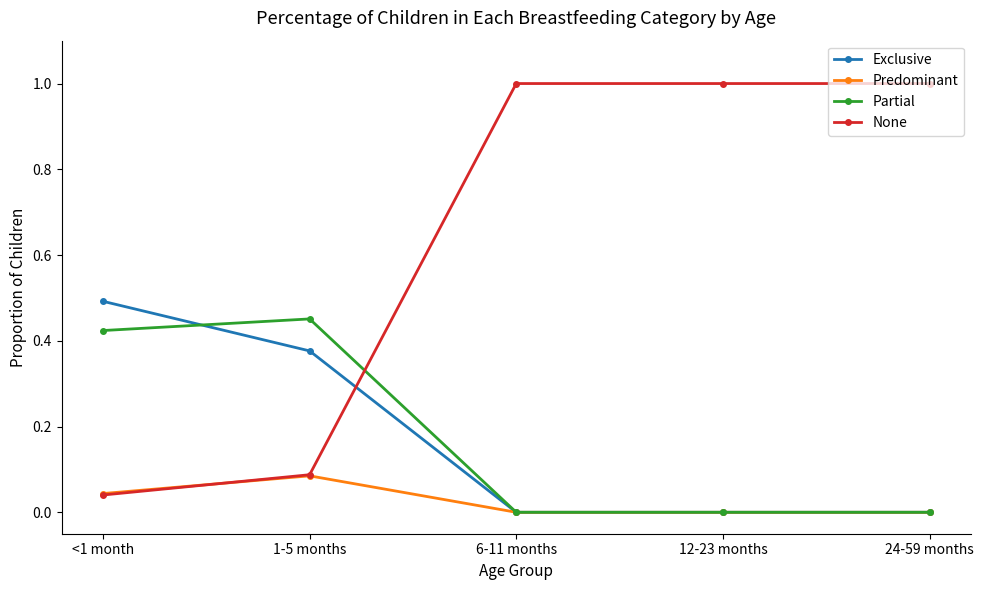

Is this an area chart (filled region under the line)?

No